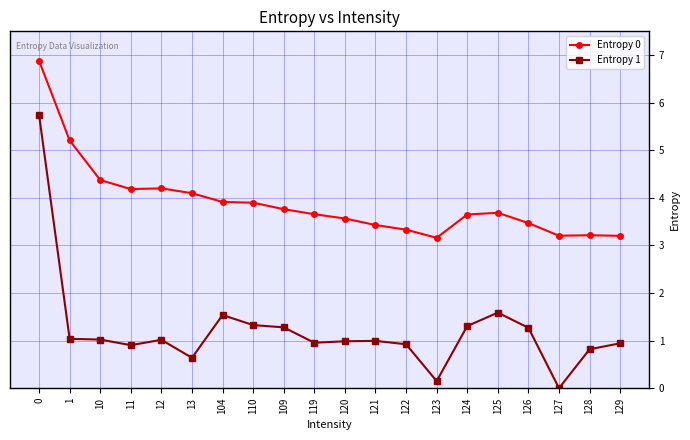

What is the label of the 9th point from the right?

121